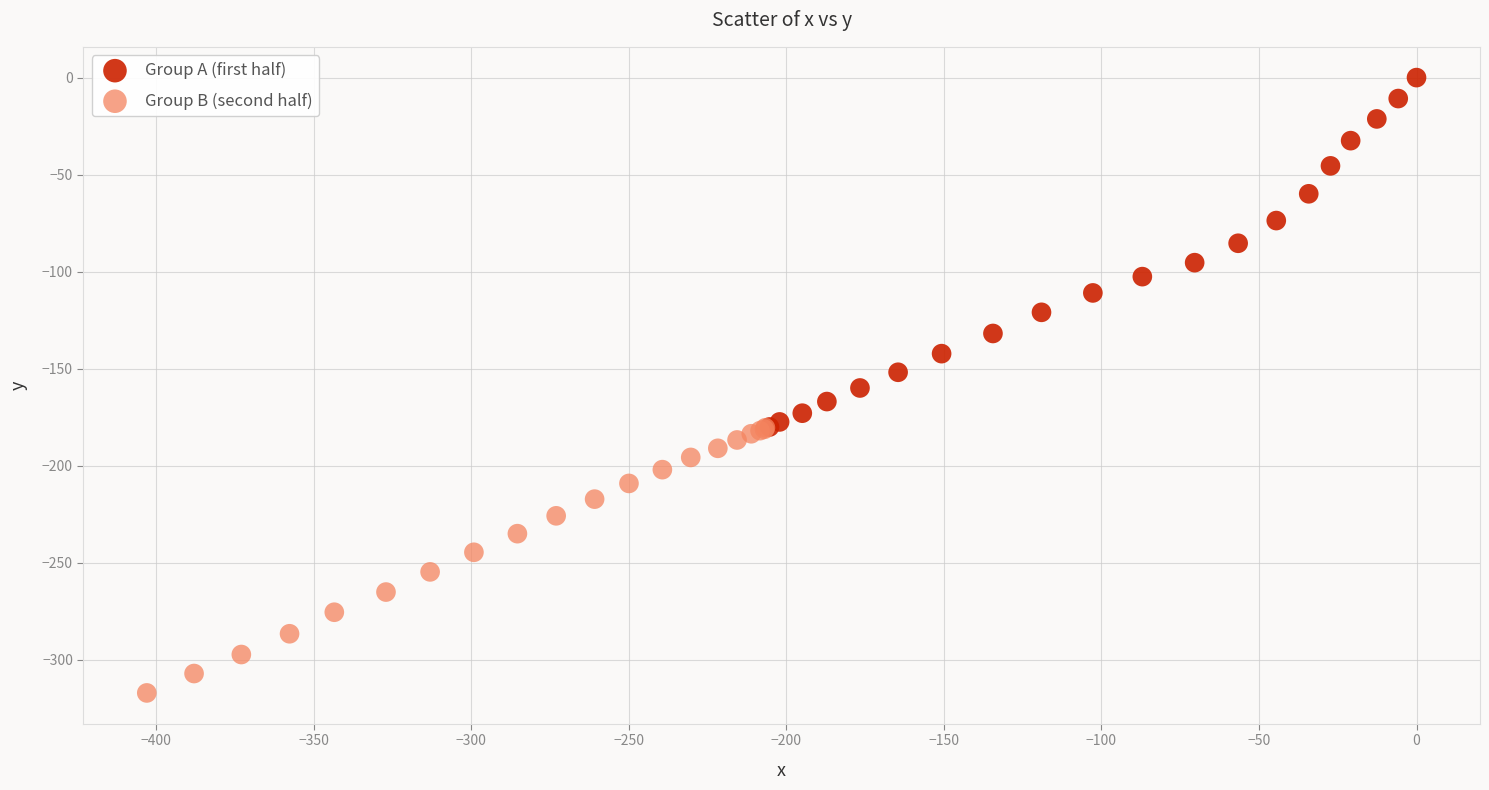

What are all the series names shown in the legend?

Group A (first half), Group B (second half)